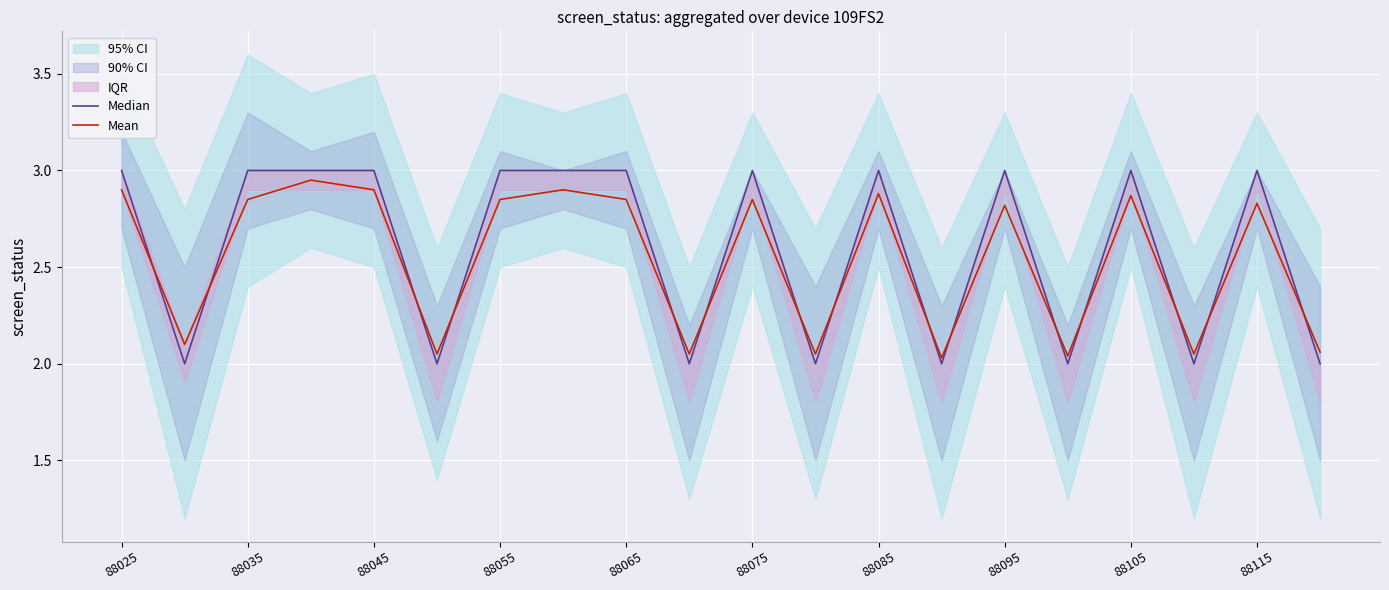

What is the greatest value displayed?

3.0